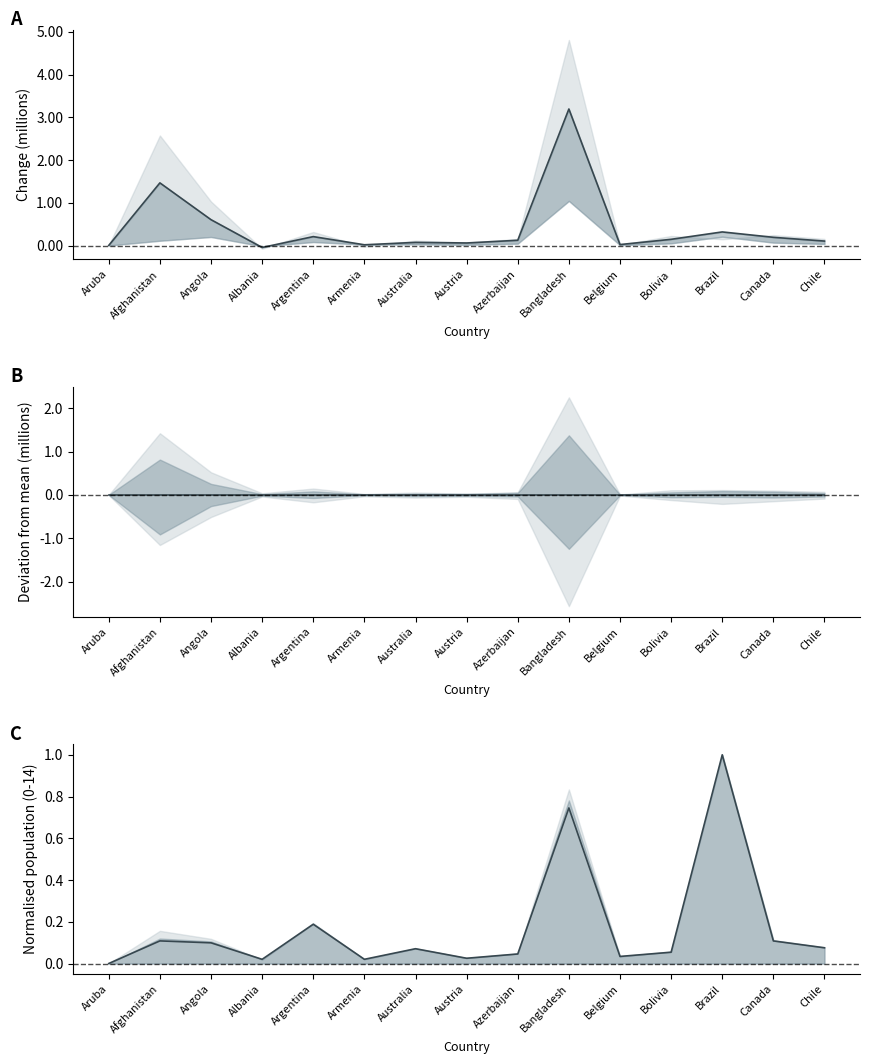

What is the sum of the mid diff values at Argentina and Canada?

0.4